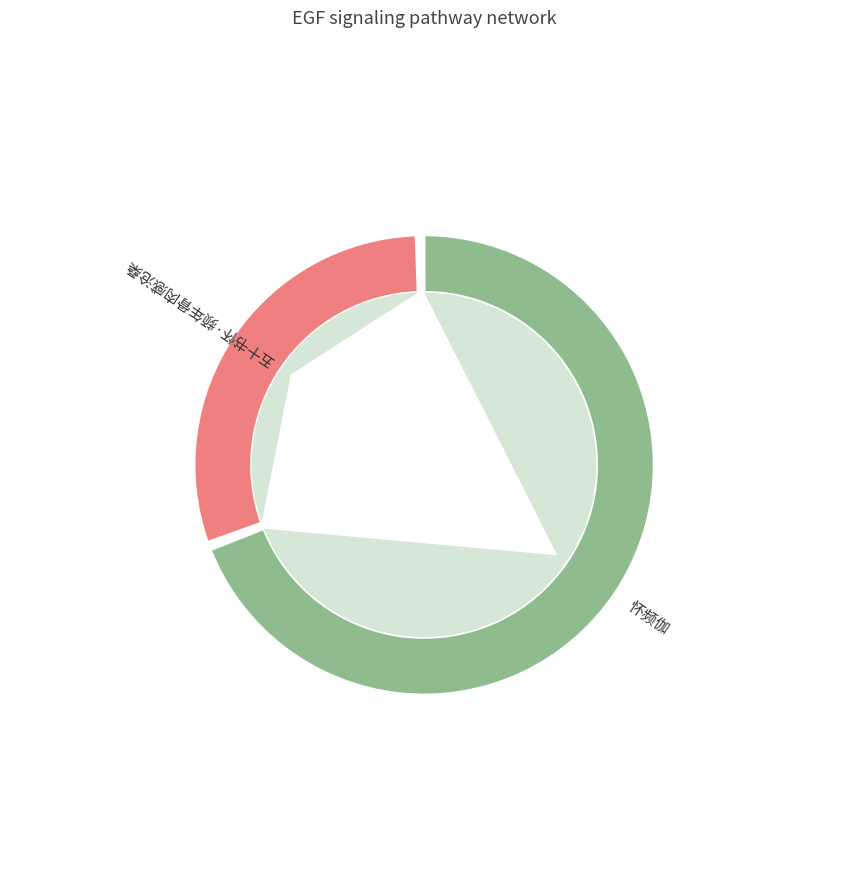

Combined, do 五十书怀·频年骨肉感沧桑 and 怀频伽 account for over 50%?

Yes